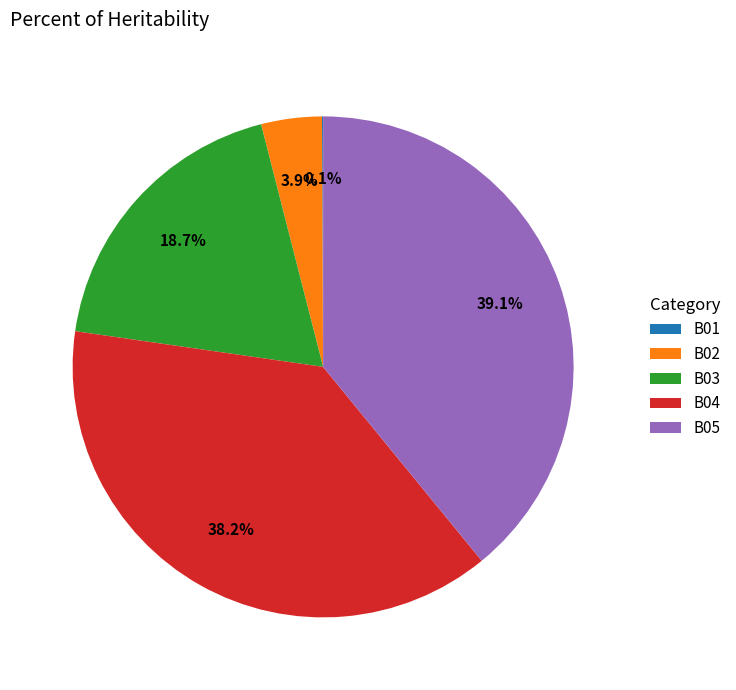

Which slice is the largest?

B05